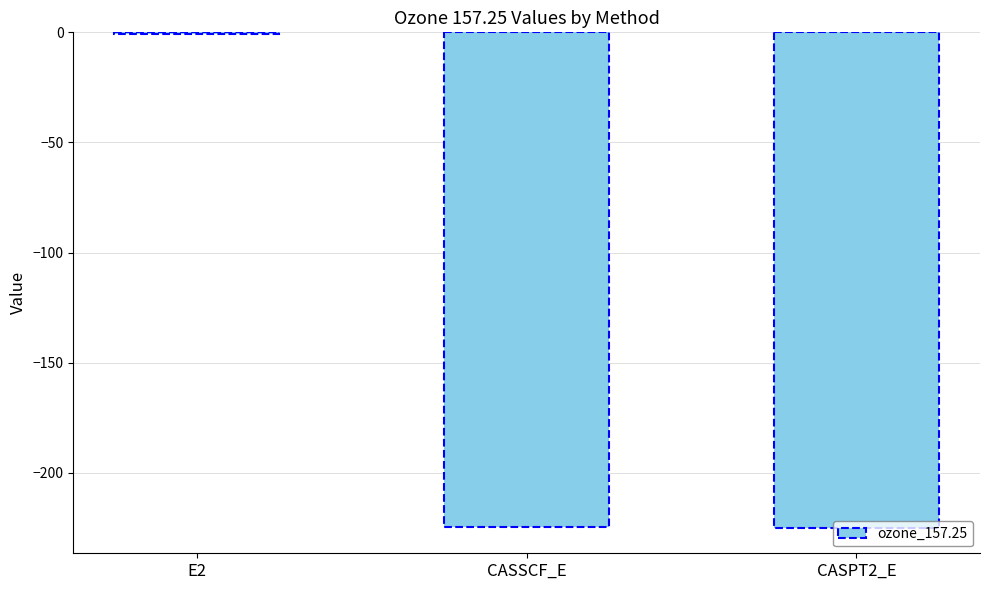

Is it true that the value at E2 is -0.7?

True